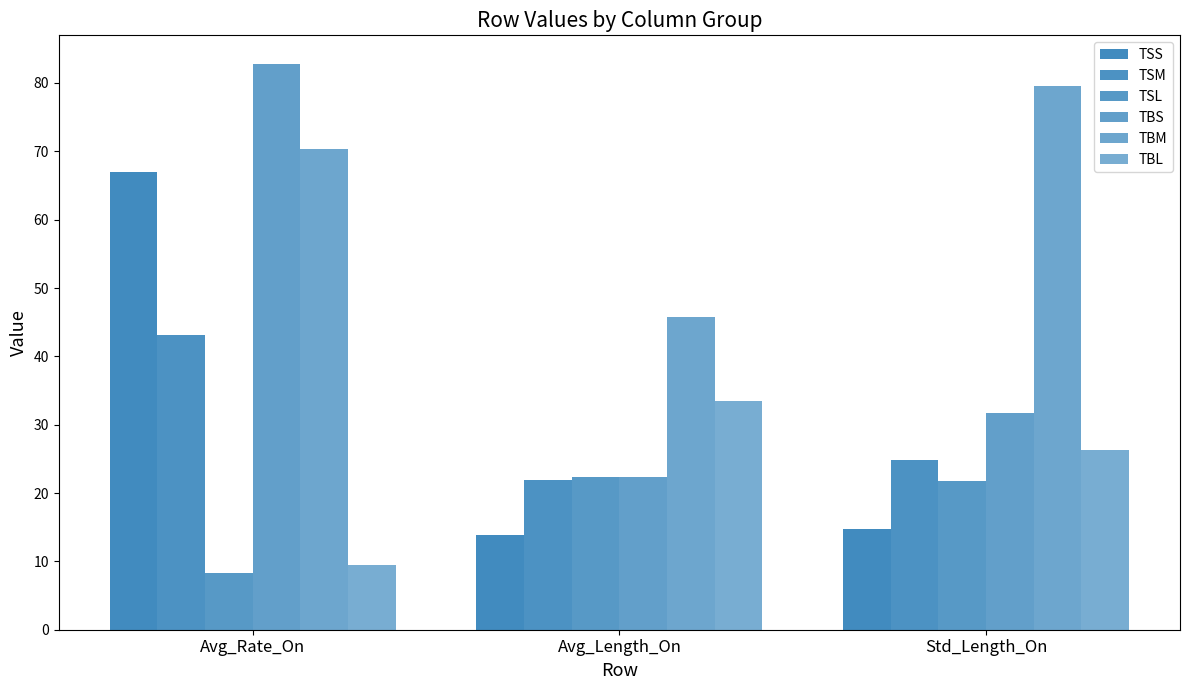

Count the number of categories in the chart.

3